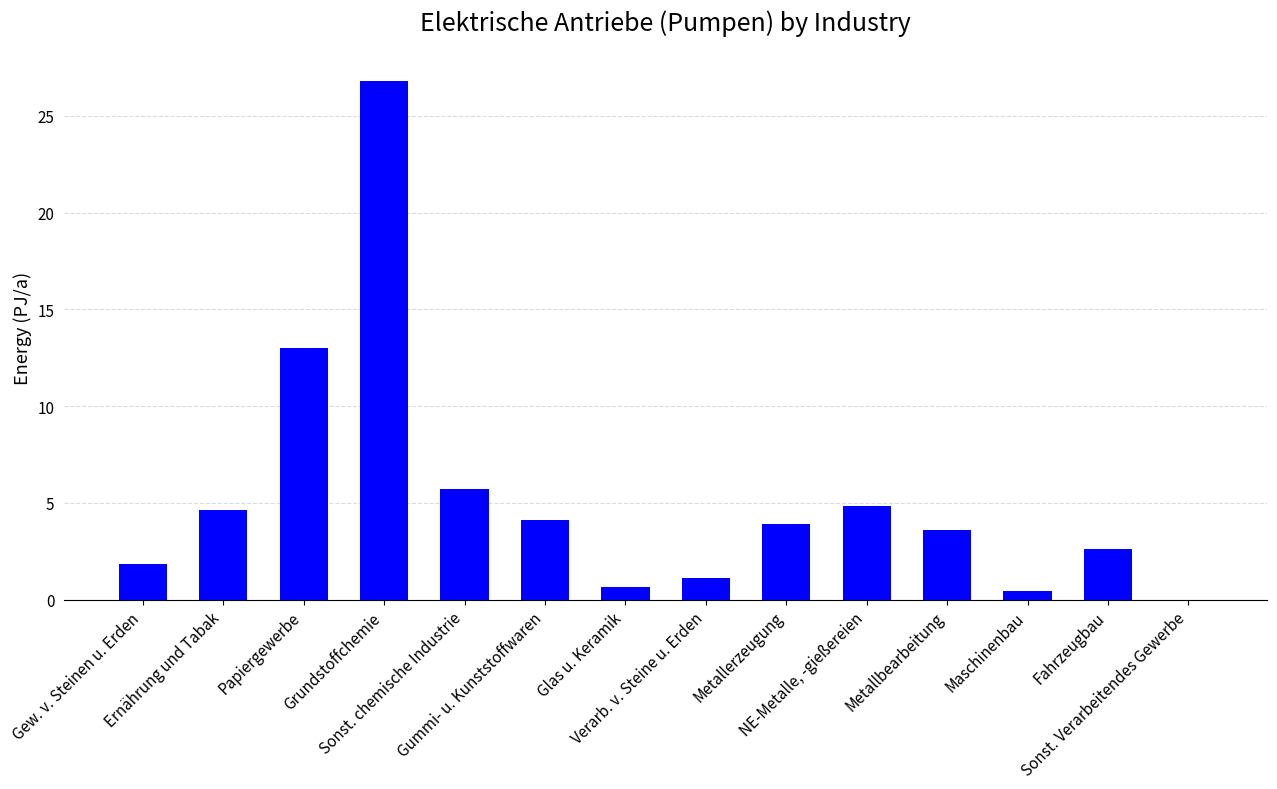

Reading left to right, what are all the values shown in this chart?

Gew. v. Steinen u. Erden=1.9	Ernährung und Tabak=4.6	Papiergewerbe=13.0	Grundstoffchemie=26.8	Sonst. chemische Industrie=5.7	Gummi- u. Kunststoffwaren=4.1	Glas u. Keramik=0.6	Verarb. v. Steine u. Erden=1.1	Metallerzeugung=3.9	NE-Metalle, -gießereien=4.9	Metallbearbeitung=3.6	Maschinenbau=0.5	Fahrzeugbau=2.6	Sonst. Verarbeitendes Gewerbe=0.0